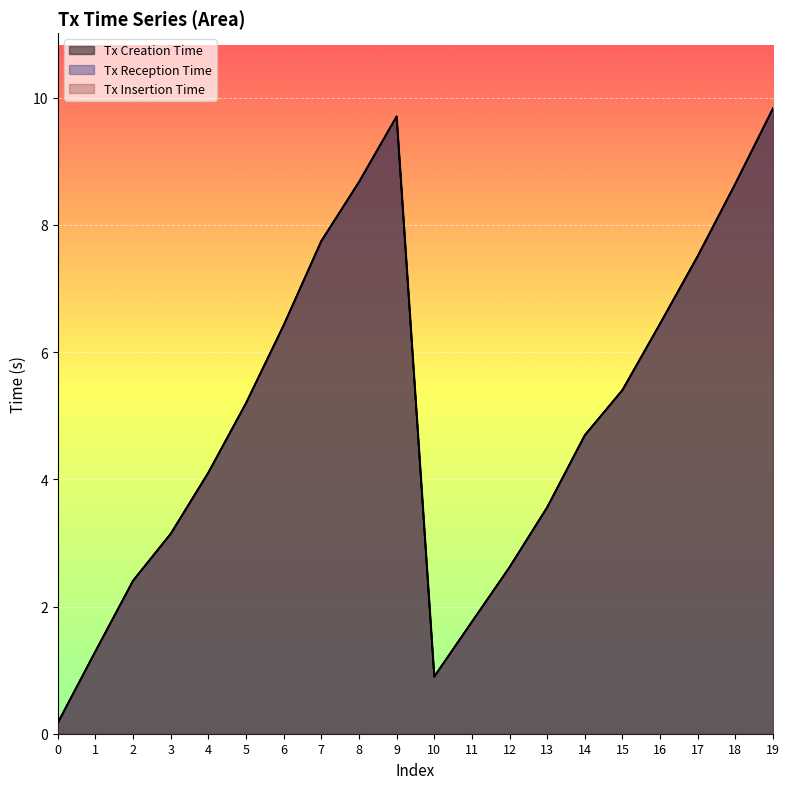

Which series has the largest range (max minus min)?

Tx Creation Time